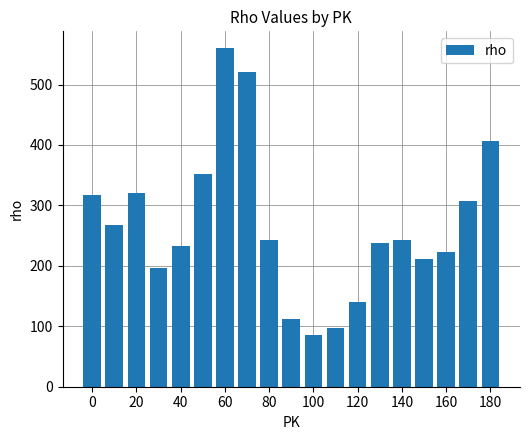

What is the value of the 16th bar from the left?

212